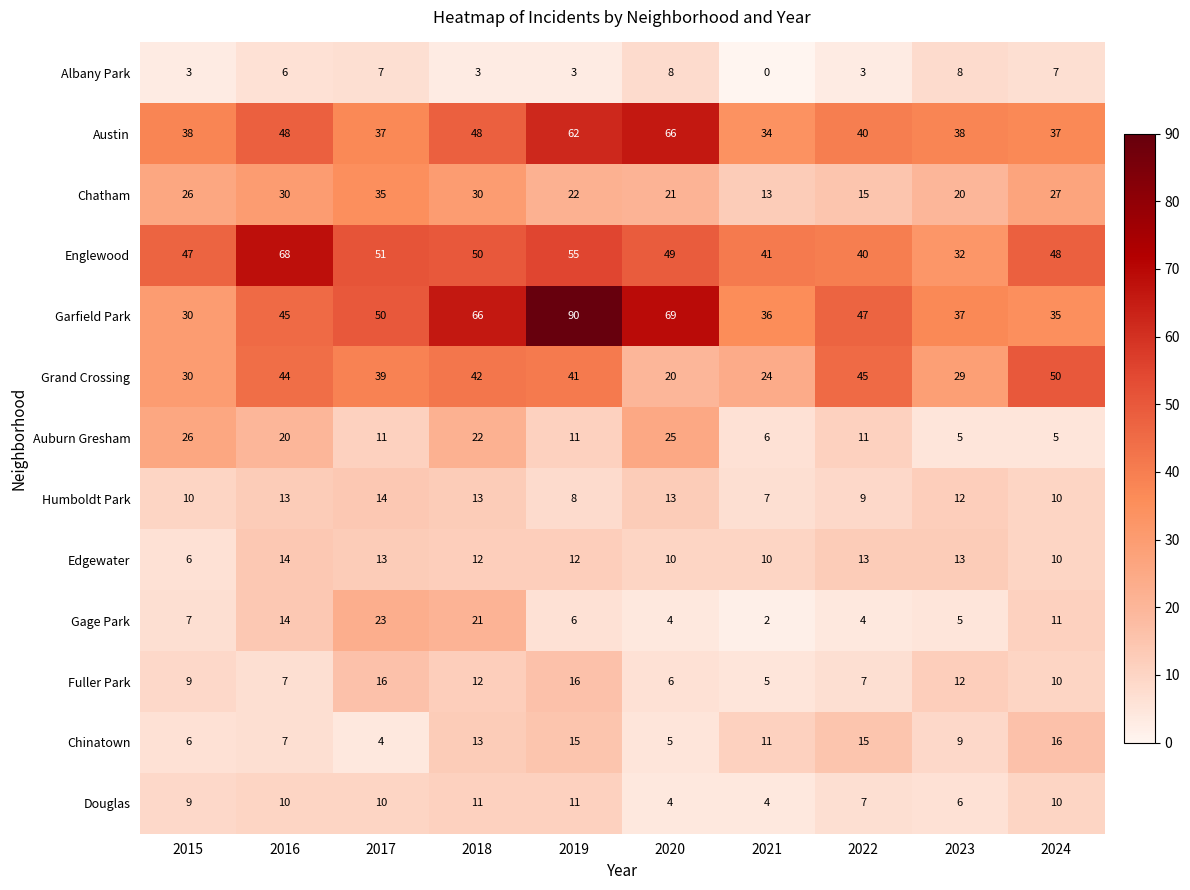

Between 2017 and 2018, which series saw the biggest shift?

Garfield Park